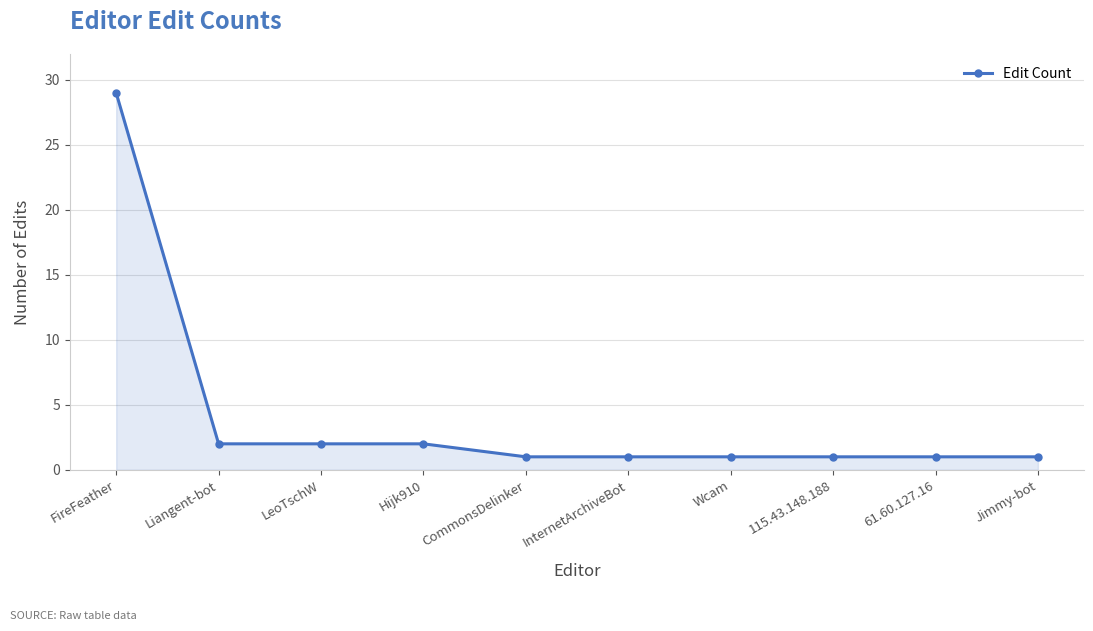

Reading right to left, list all the values displayed in this chart.

1	1	1	1	1	1	2	2	2	29